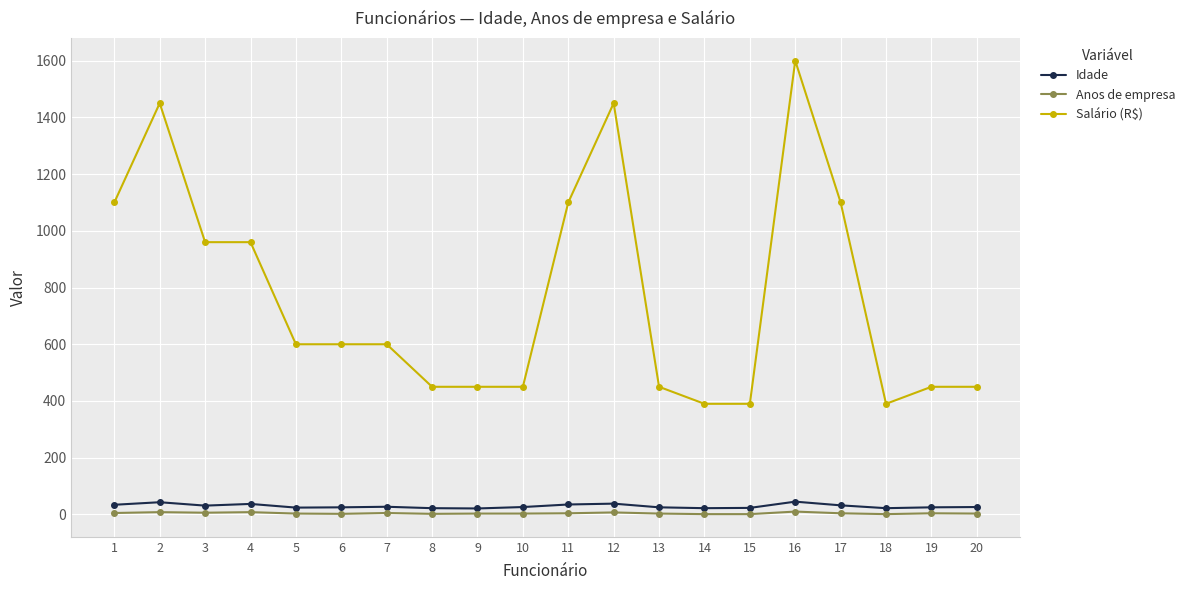

Read the Idade value at 1, to the nearest 5.

35